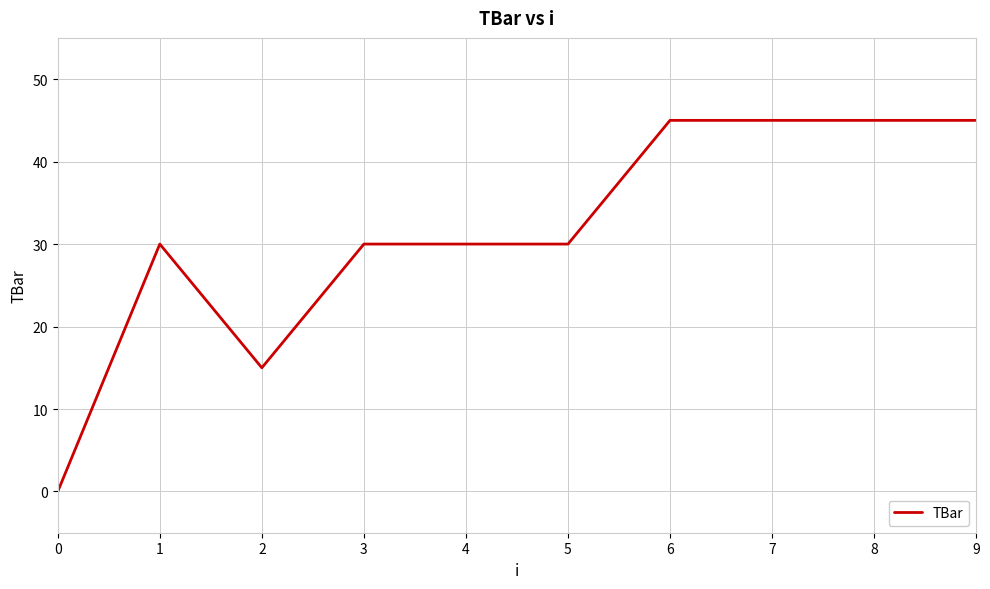

How many lines are shown in the chart?

1